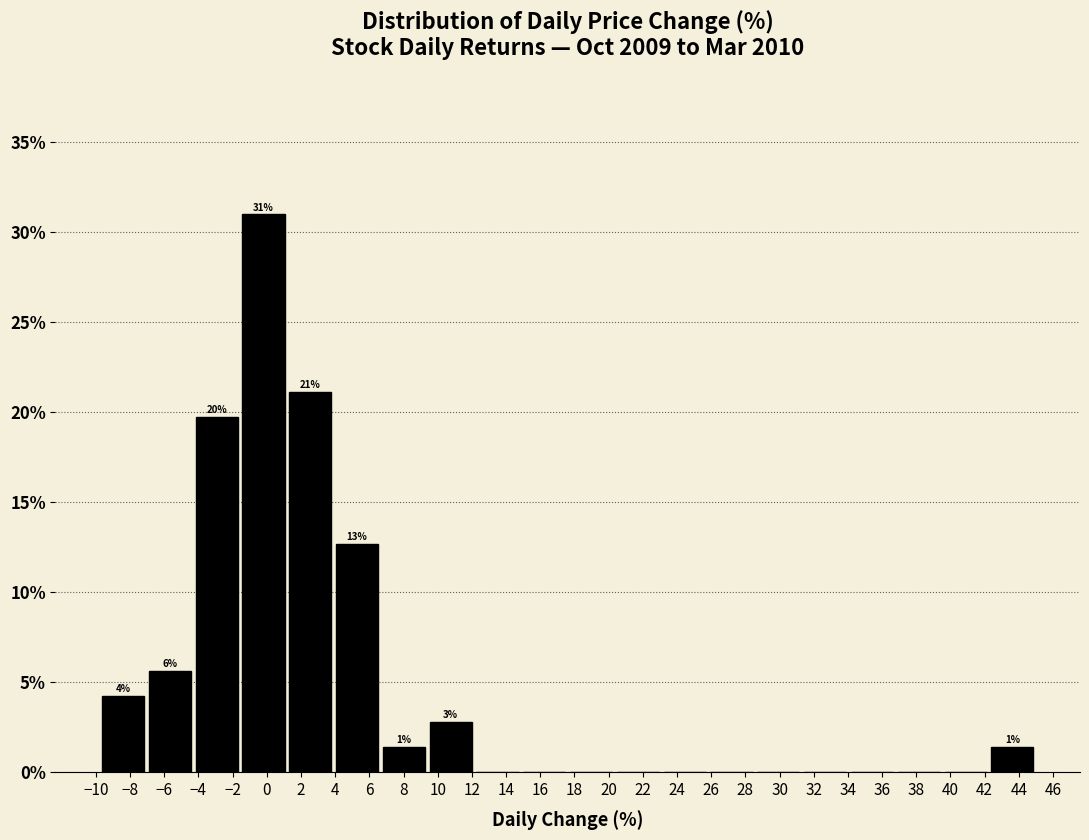

Over which range of the x-axis is the bar tallest?

-1.6 to 1.2